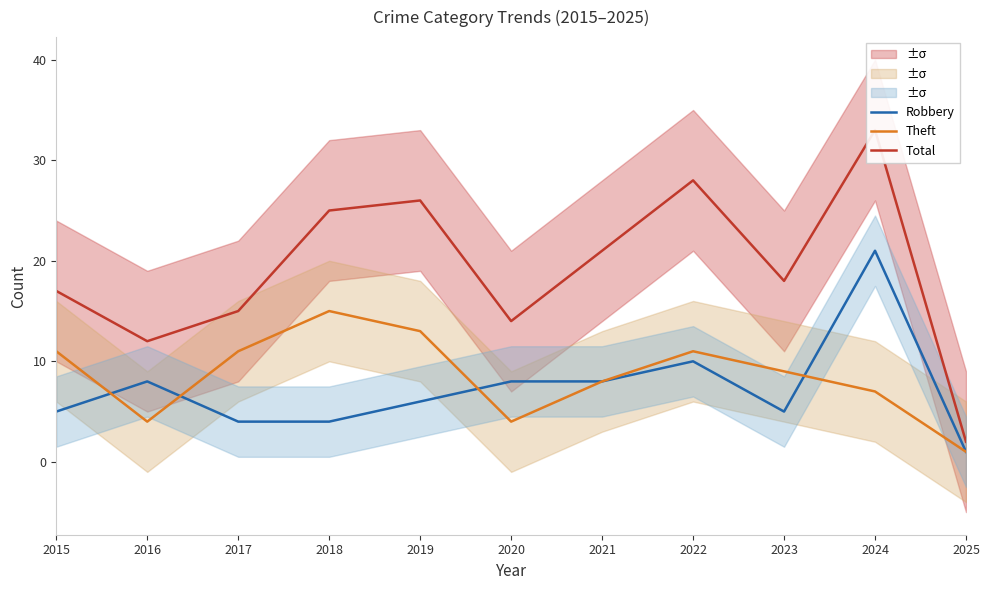

What is the difference between the second highest and minimum values in the Robbery series?

9